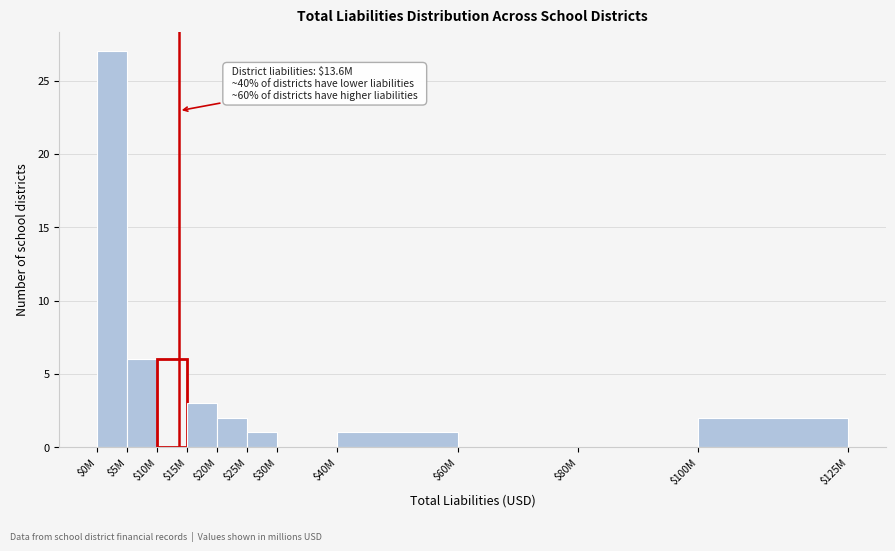

Which category has the highest value across all series?

$0M